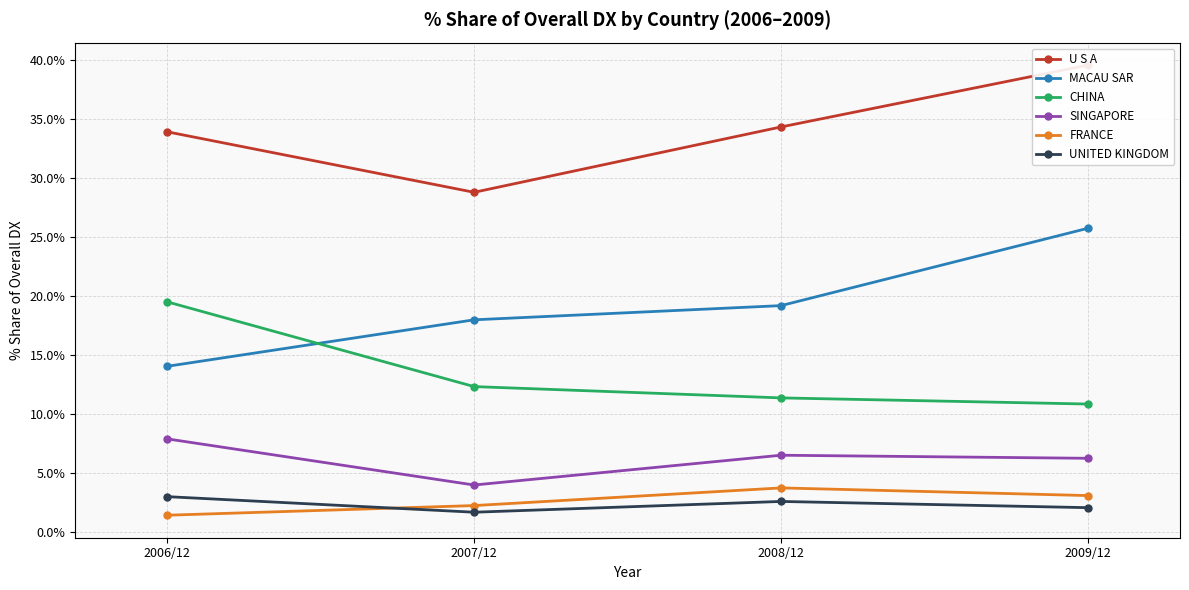

What are all the series names shown in the legend?

U S A, MACAU SAR, CHINA, SINGAPORE, FRANCE, UNITED KINGDOM